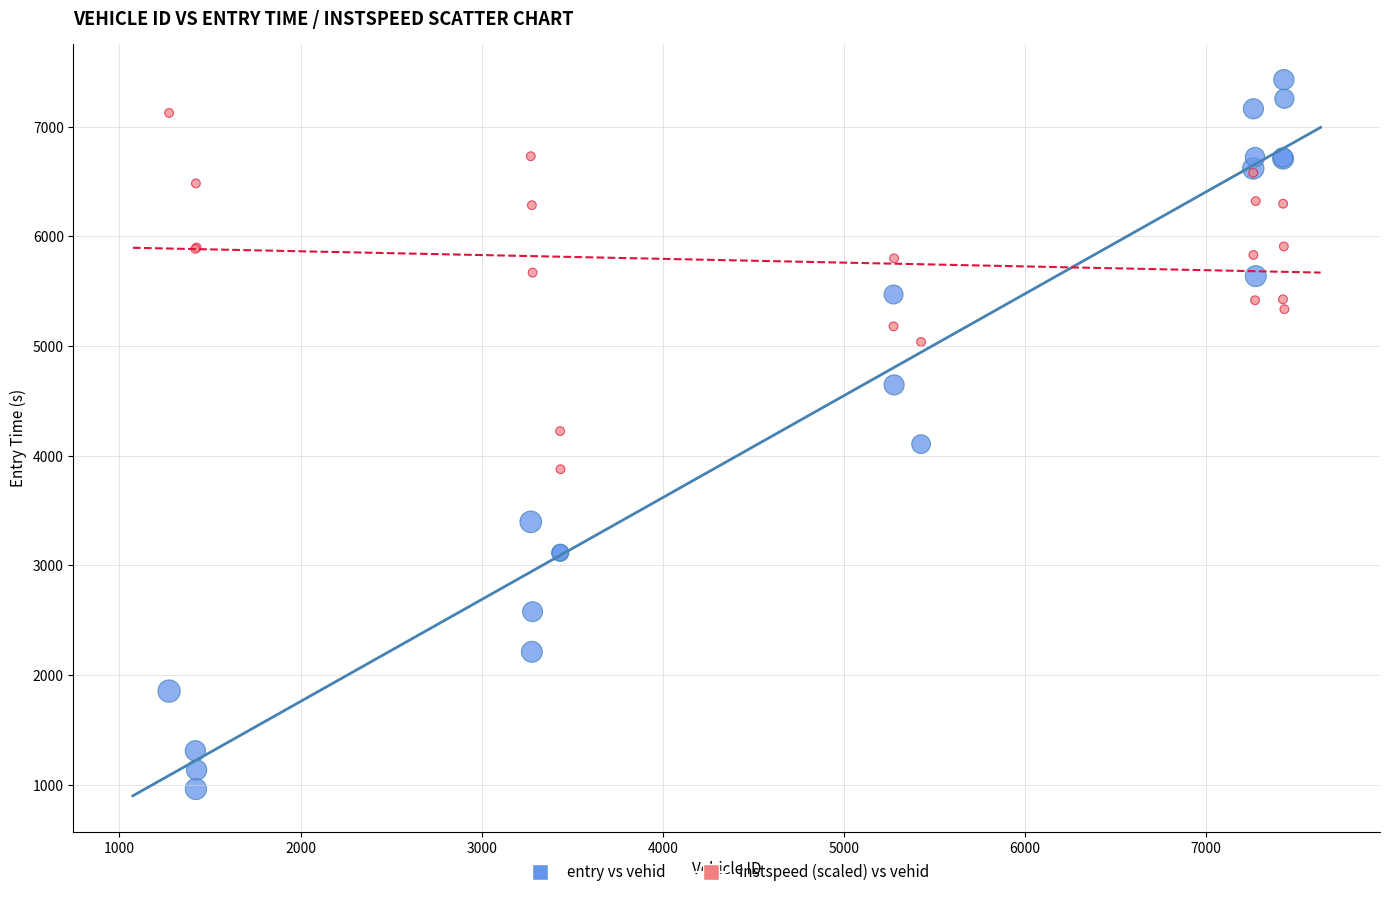

Which series contains the lowest Y value?

entry vs vehid